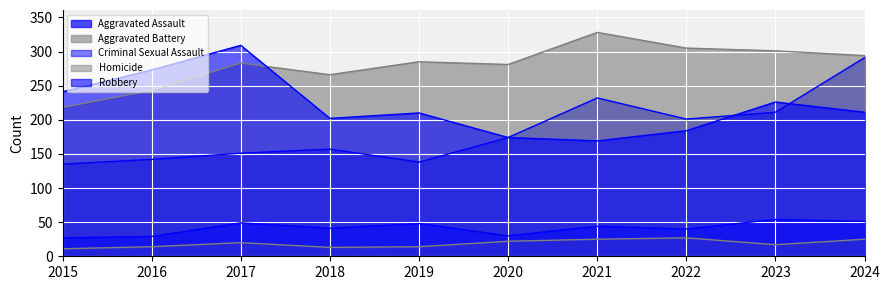

What is the smallest value displayed?

11